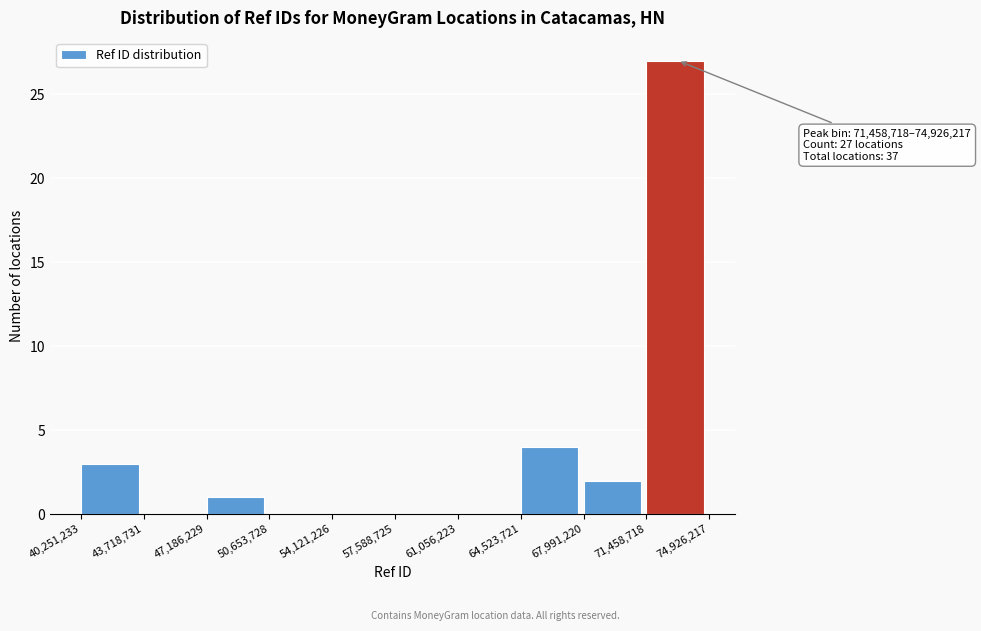

Which range on the x-axis has the tallest bar?

71,458,718 to 74,926,217